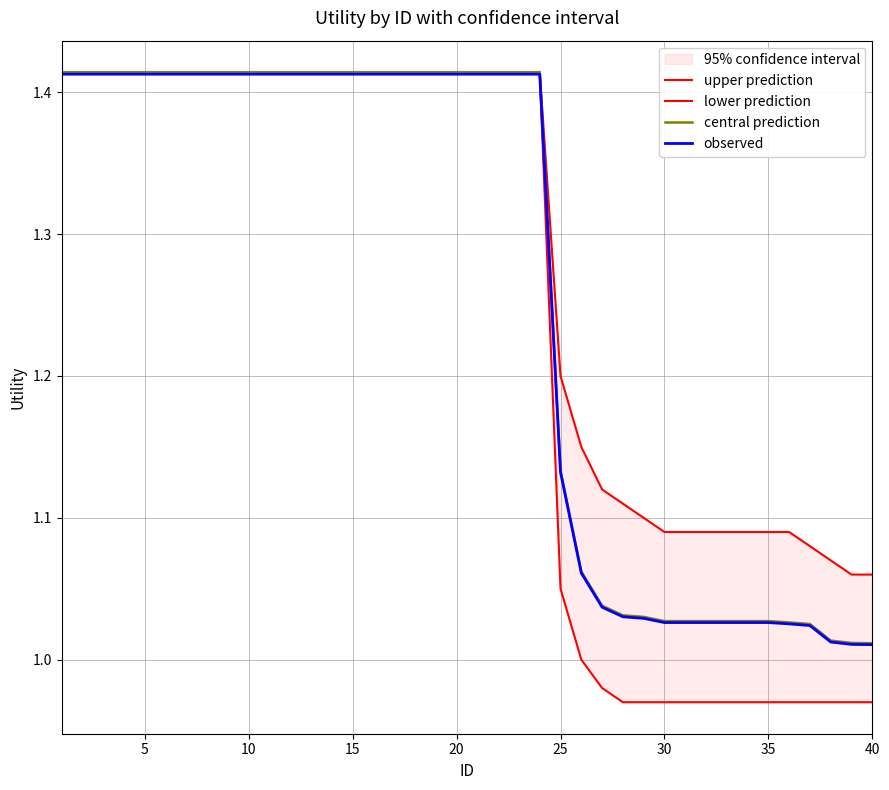

True or false: observed has a value of 0.8 at 20.

False